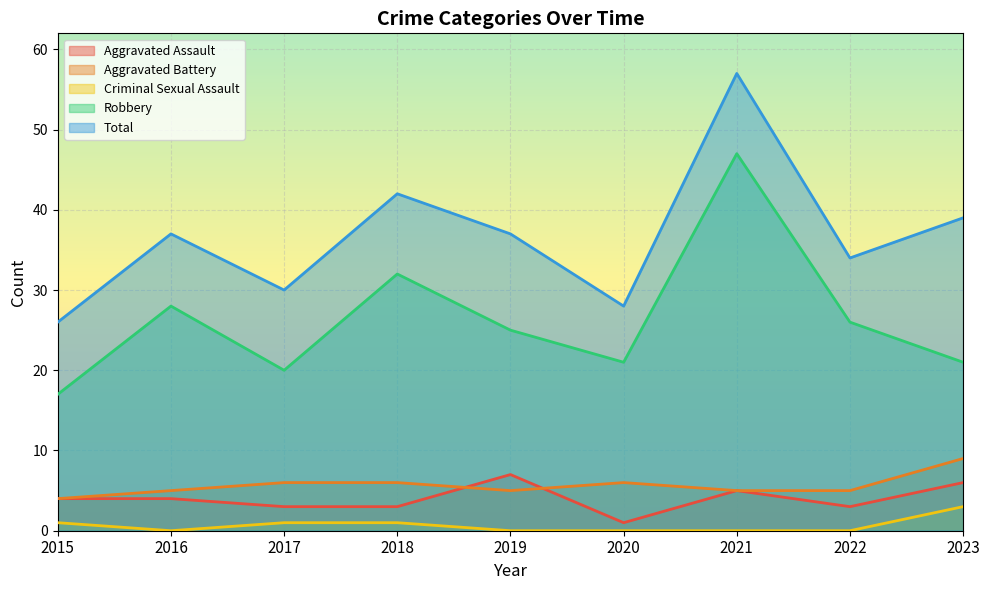

What is the difference between the highest and lowest values at 2019?

37